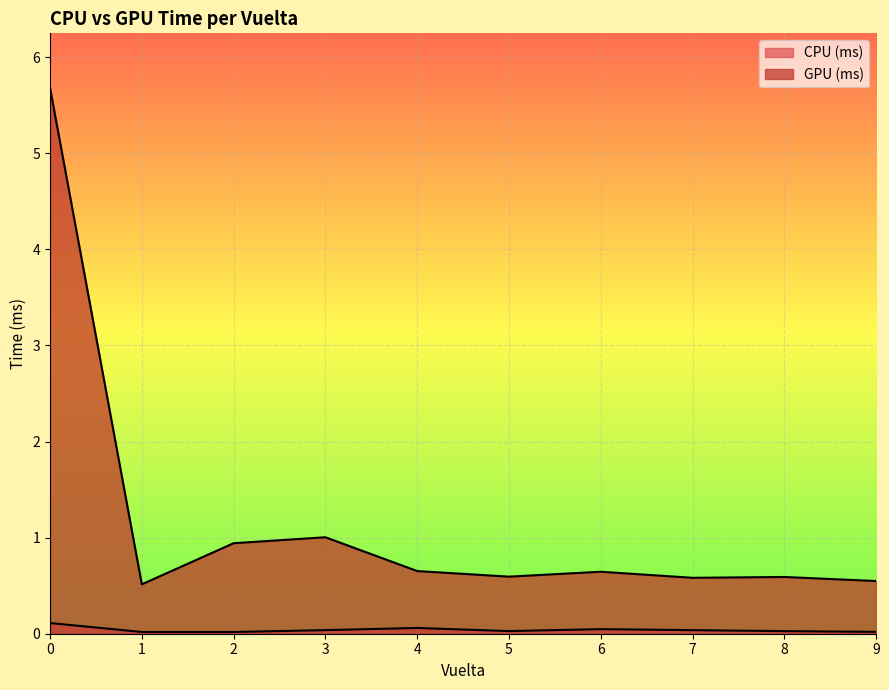

Rank the categories by CPU (ms) value from highest to lowest.

0, 4, 6, 3, 7, 5, 8, 9, 1, 2